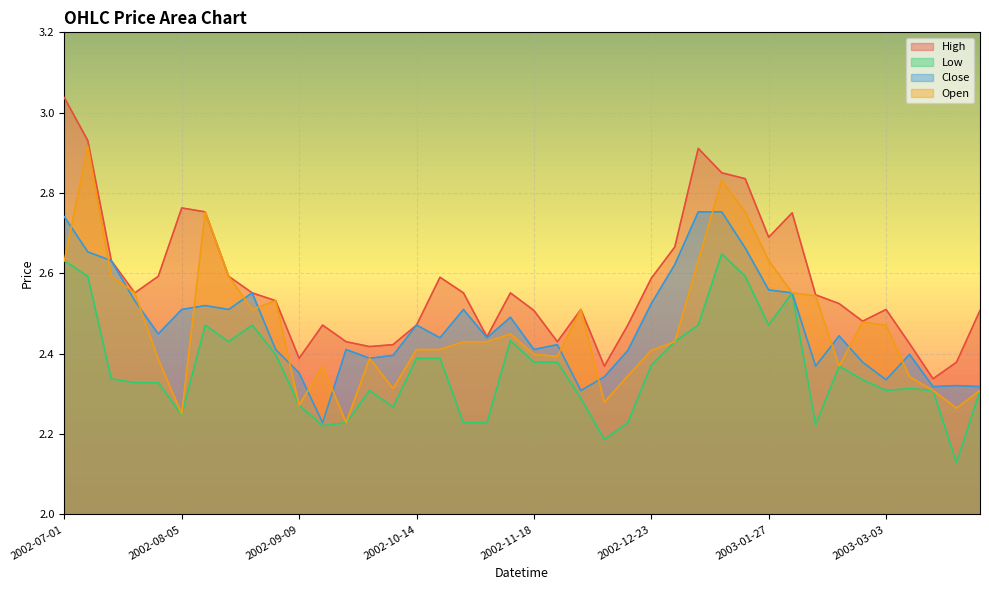

At which label does High reach its peak?

2002-07-01